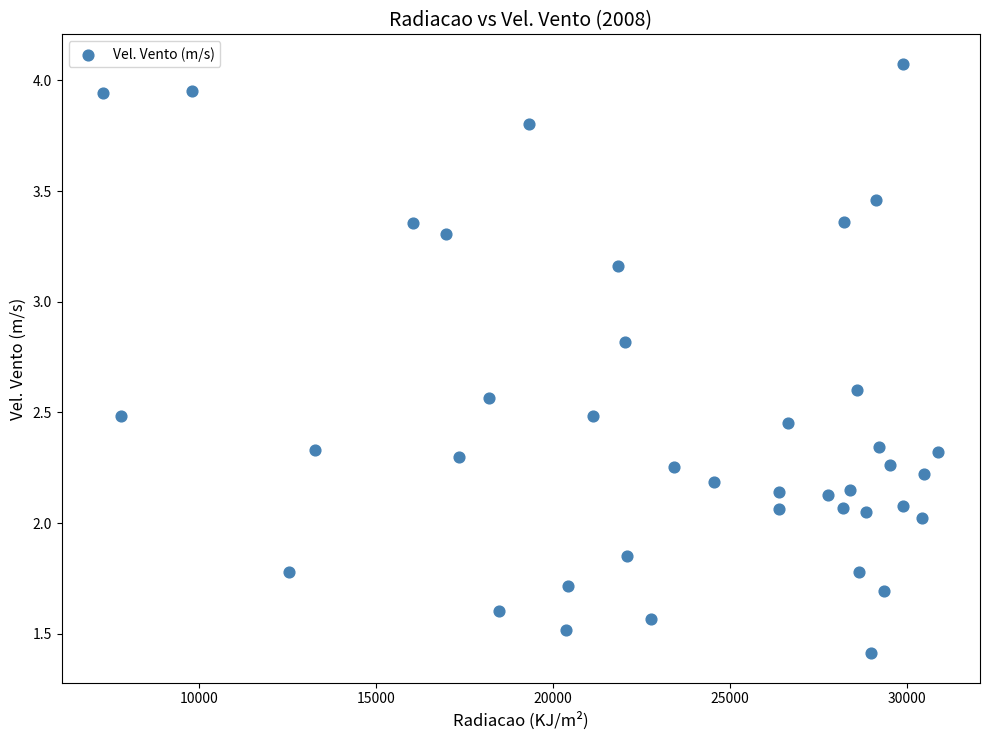

What is the range of Y values (max minus min)?

2.7